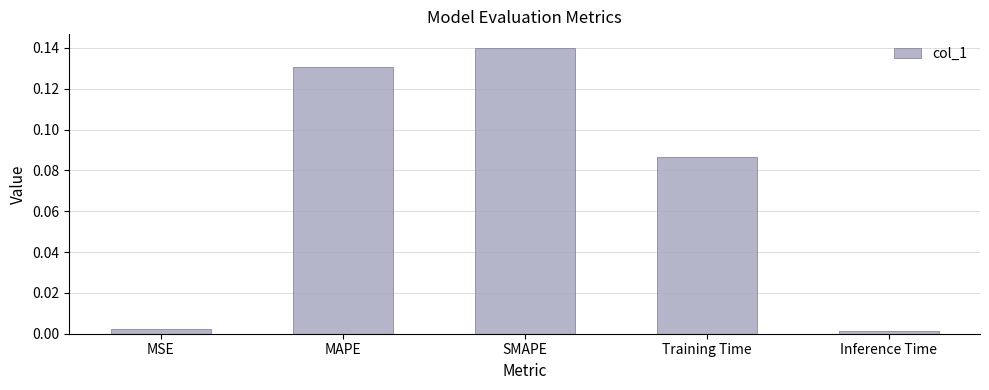

Are the bars grouped side by side (vs. stacked)?

No